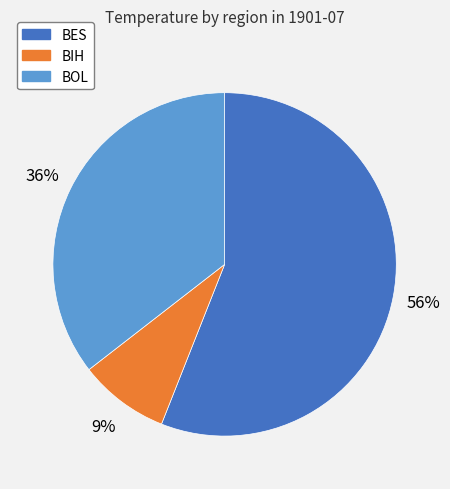

How many slices are in this pie chart?

3